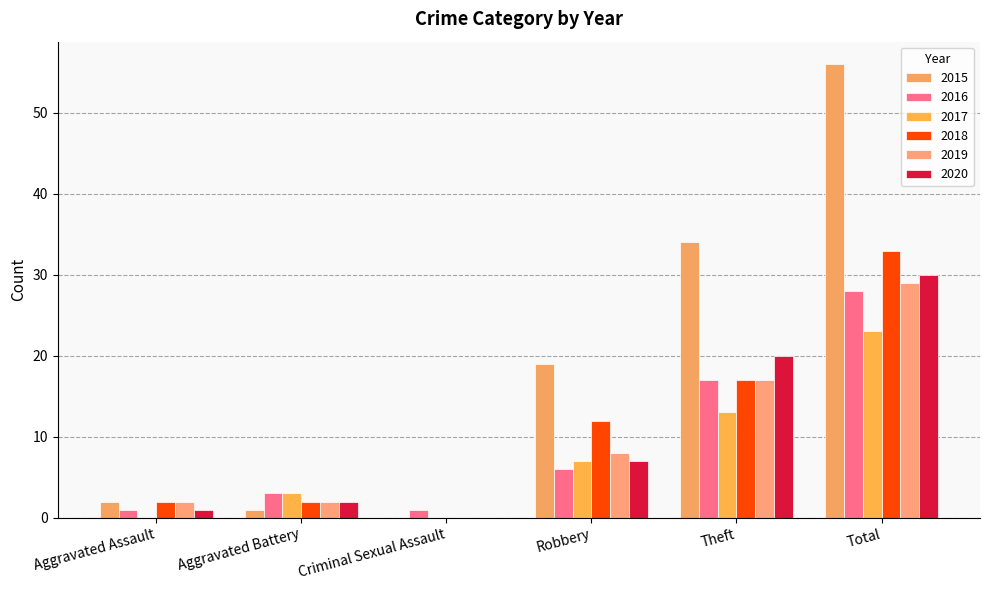

Between Aggravated Battery and Theft, which is larger?

Theft